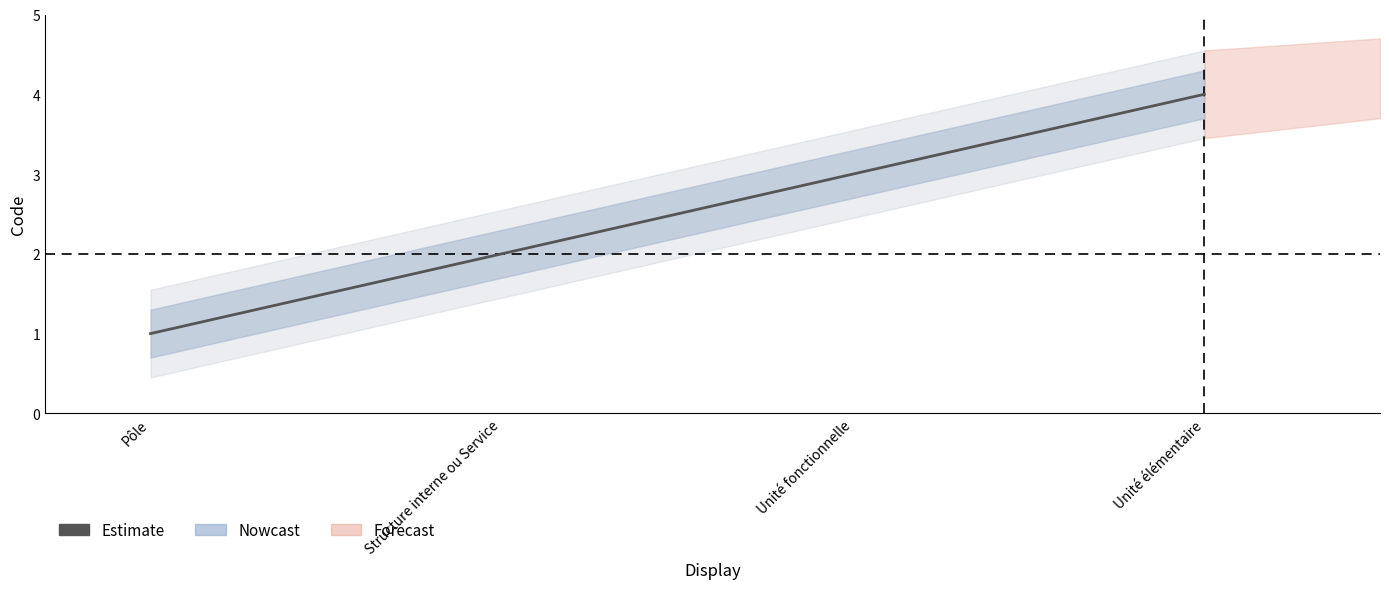

At which label is the value closest to 2?

Structure interne ou Service